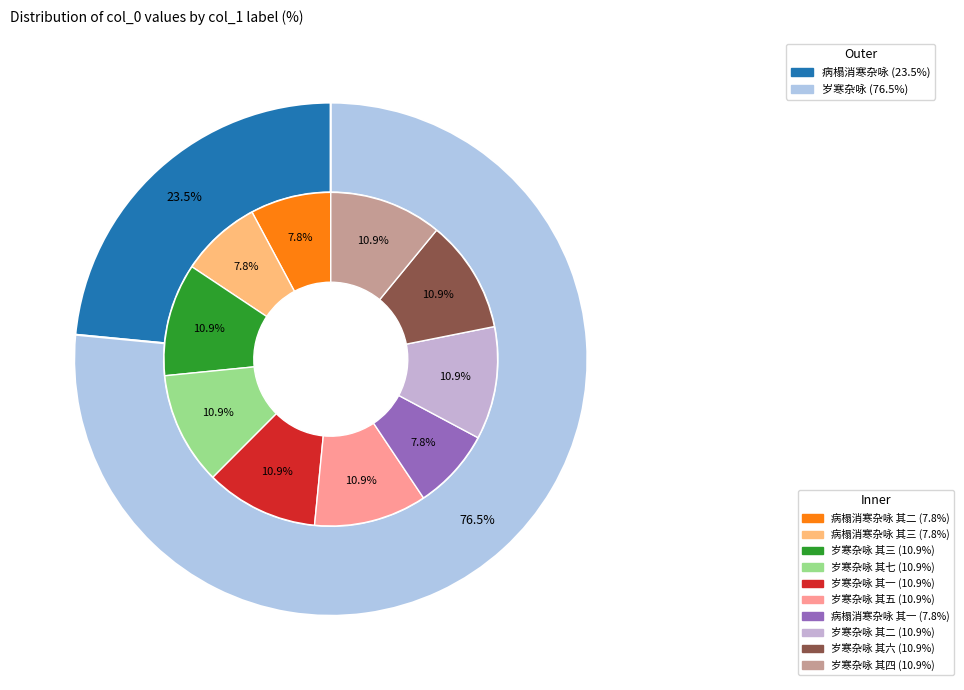

Is there any slice that represents more than half of the pie?

No